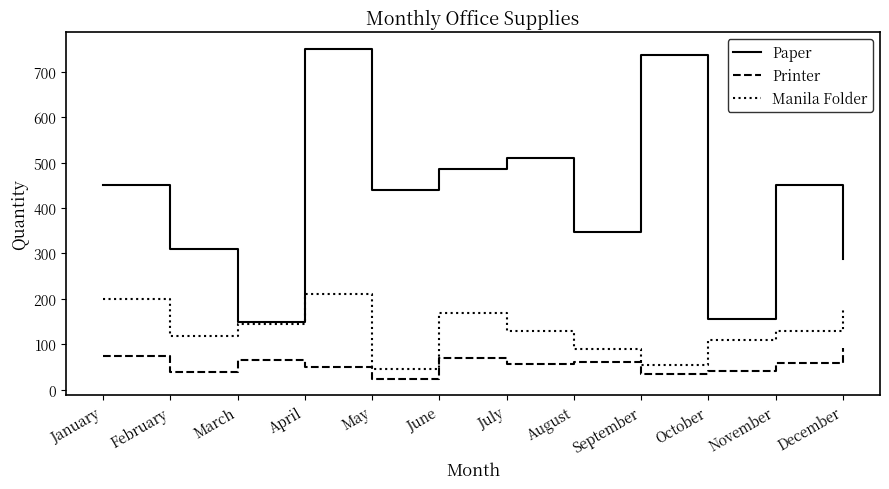

At June, list the series in order from largest to smallest.

Paper, Manila Folder, Printer